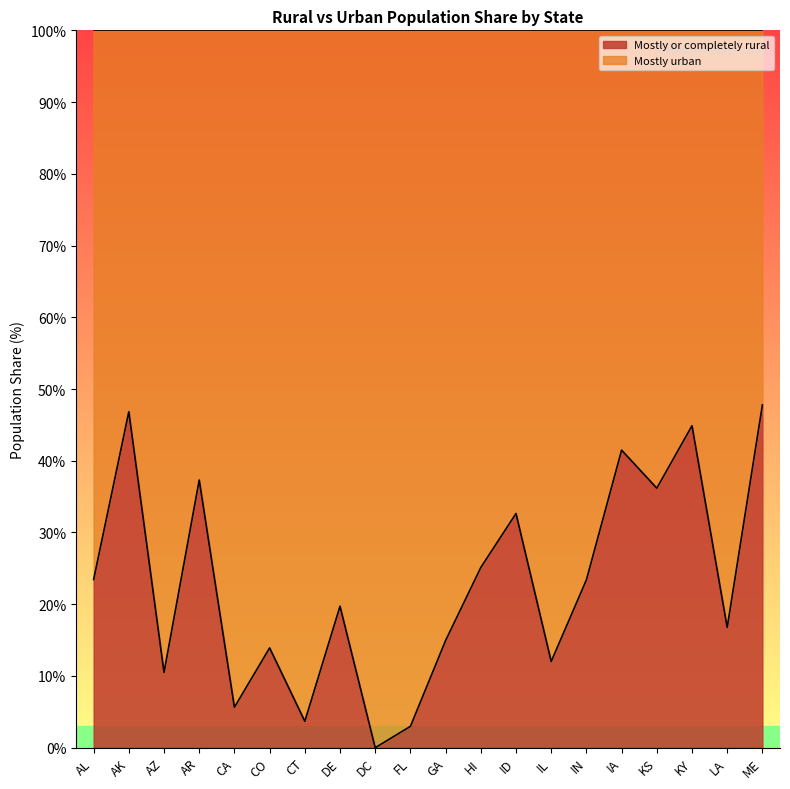

How many data points are above 23?

10